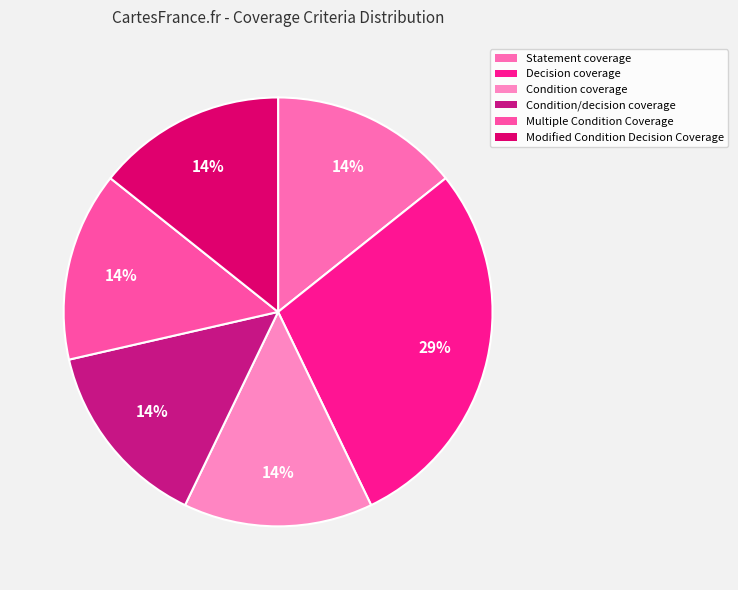

What is the smallest slice in the pie chart?

Statement coverage